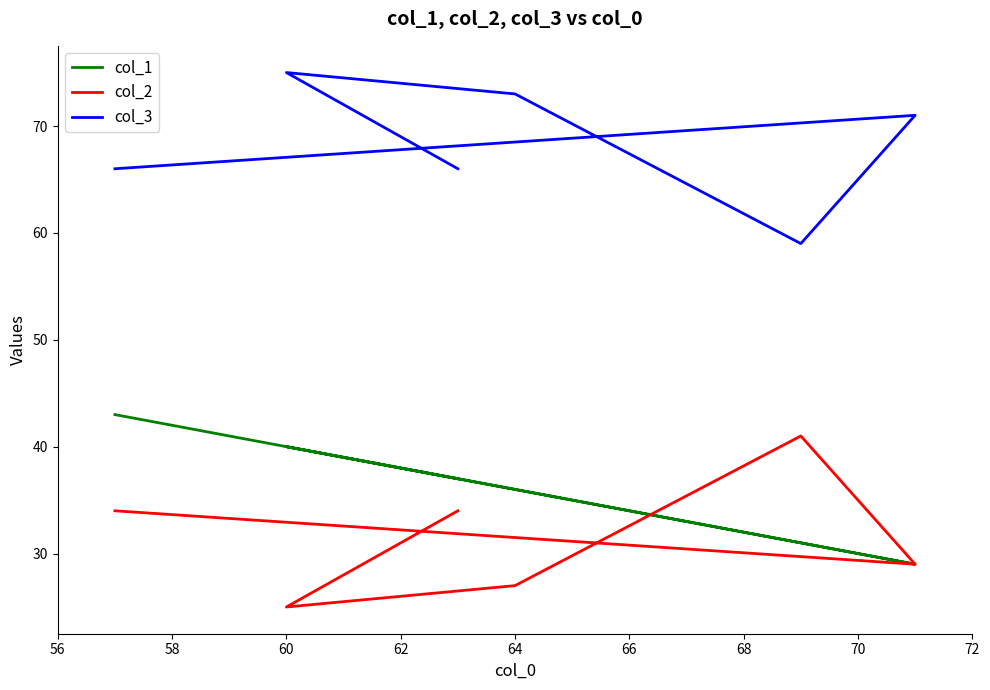

True or false: col_2 and col_3 cross at least once.

False